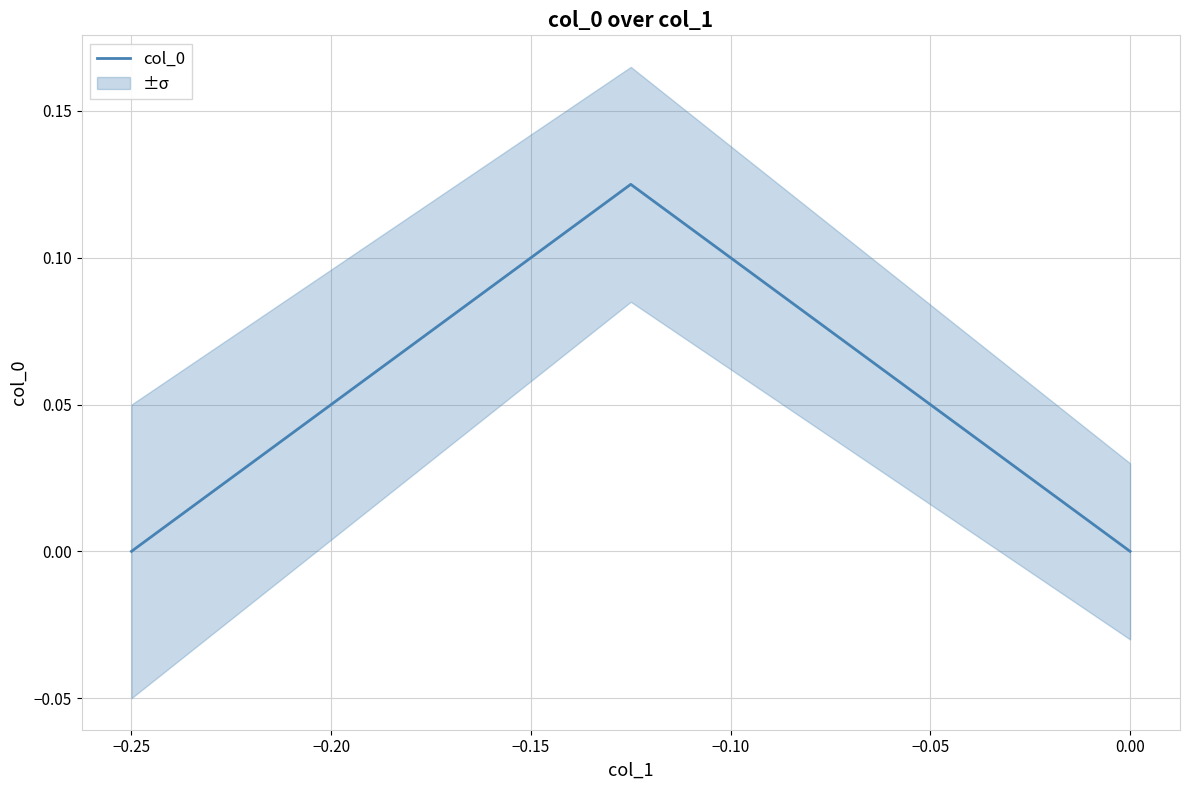

What is the difference between the maximum and second lowest values?

0.1